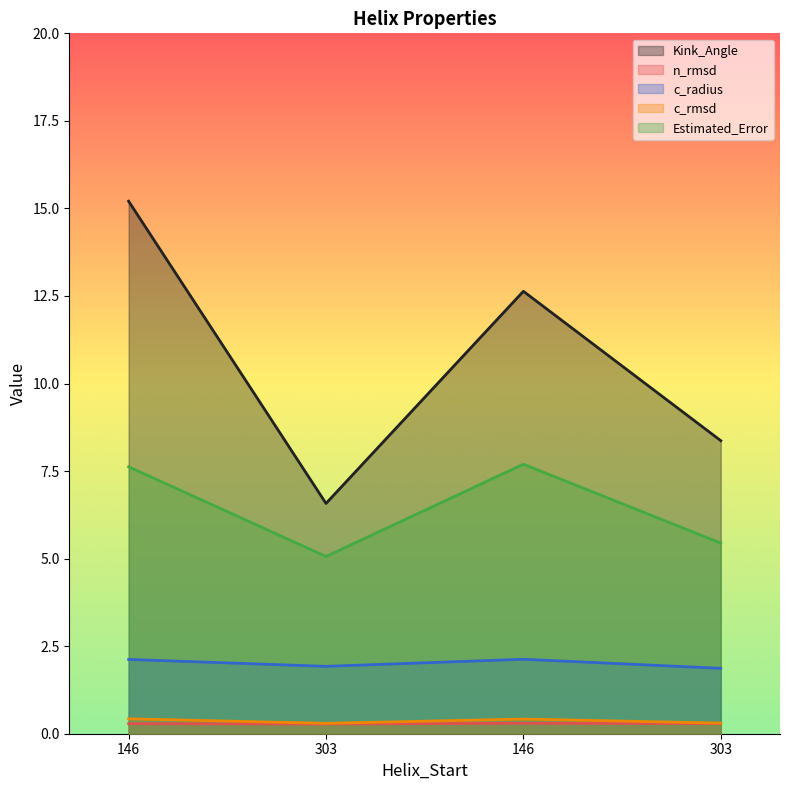

True or false: c_radius and Estimated_Error intersect in this chart.

False